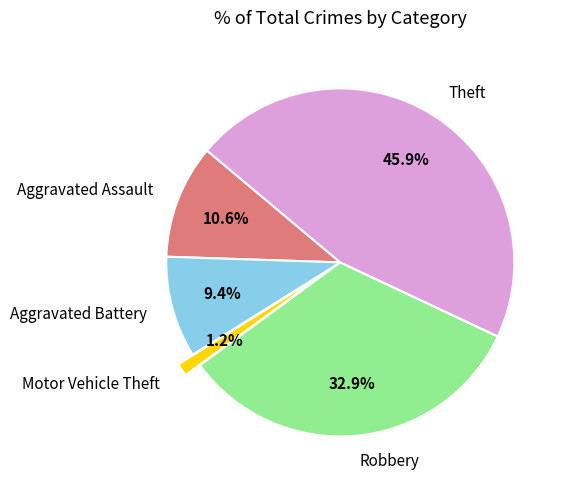

What is the total percentage of Motor Vehicle Theft and Theft?

47.1%